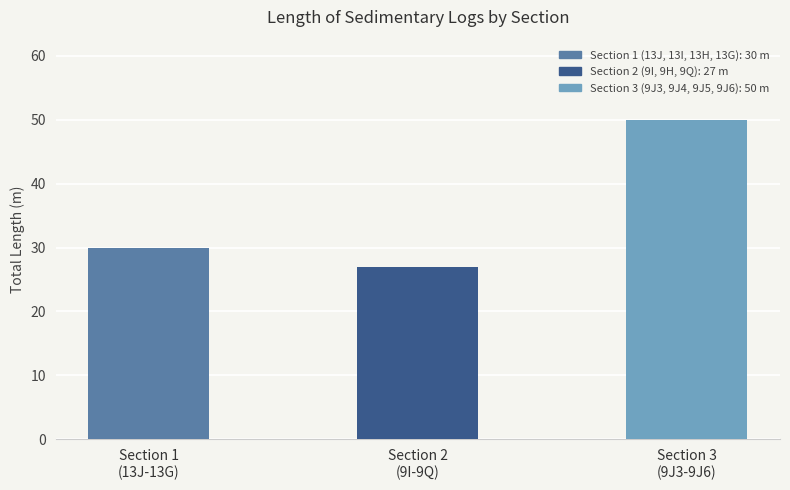

What is the smallest value displayed?

27